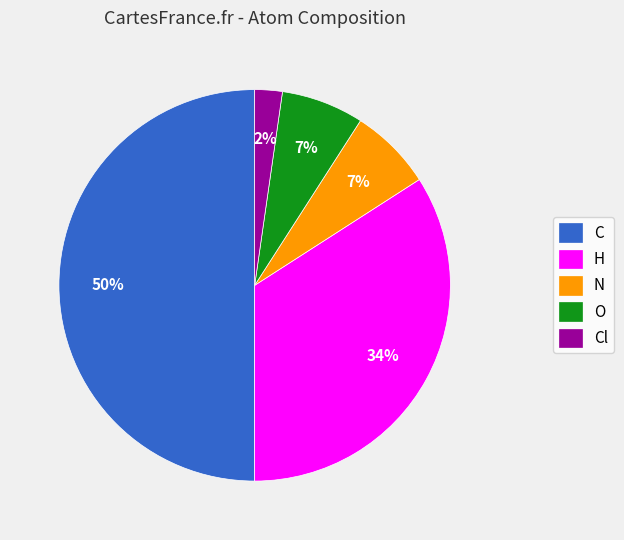

Is Cl the majority of the pie?

No